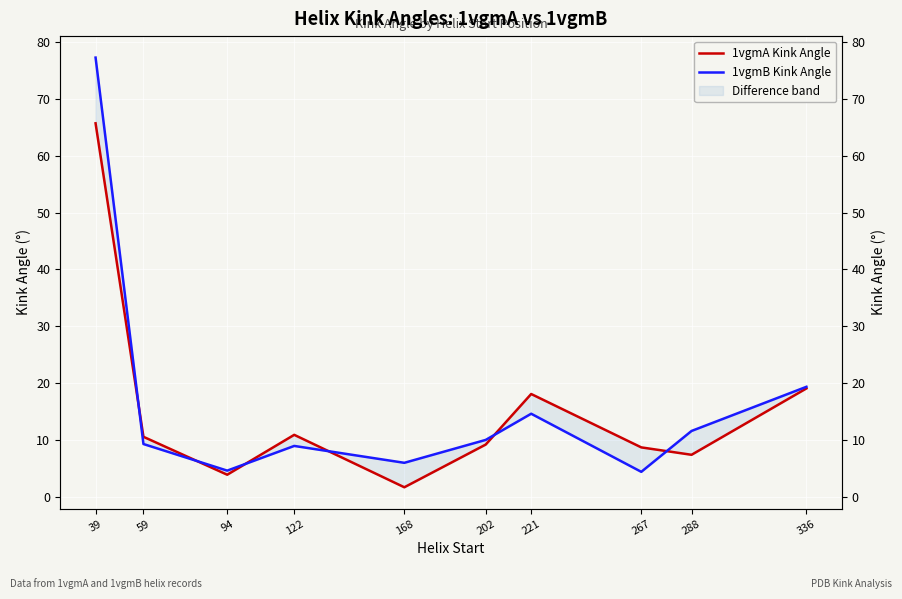

In 1vgmA Kink Angle, how many points are lower than both neighbors (excluding endpoints)?

3